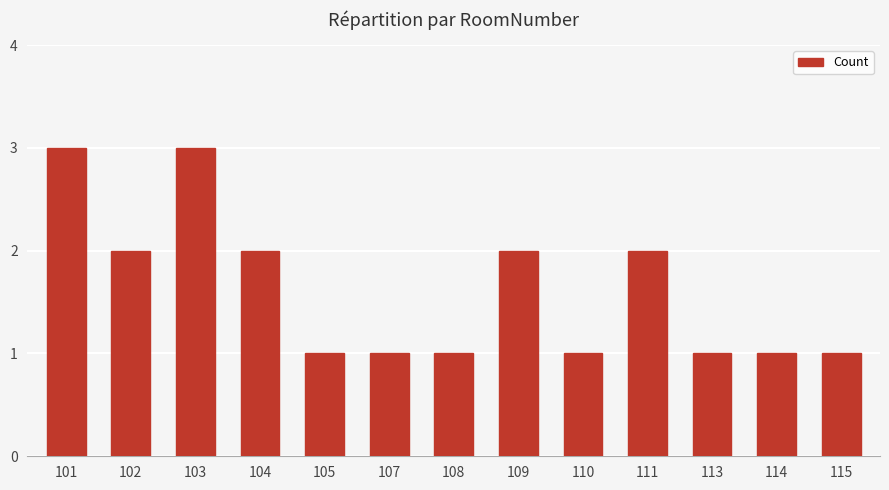

True or false: the data shows 1 at 114.

True